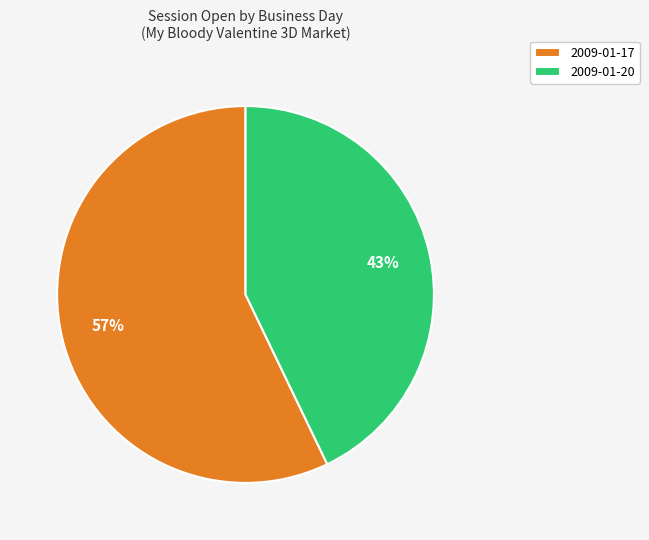

True or false: 2009-01-20 accounts for 50% of the total.

False